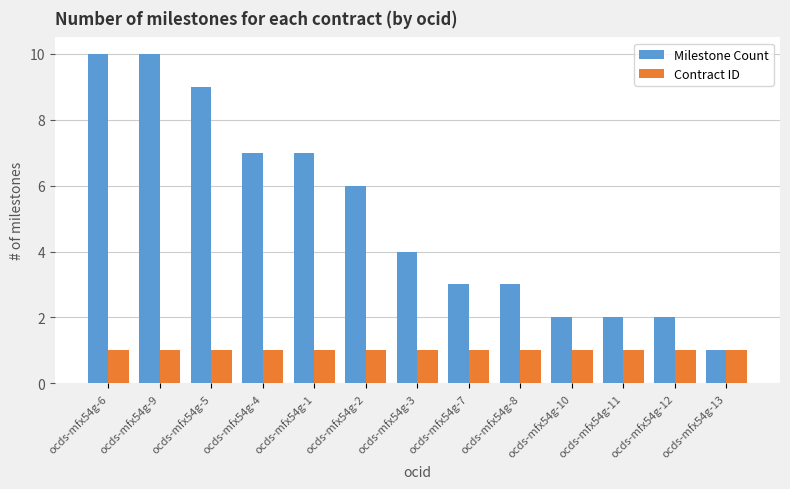

How many series are shown in this chart?

2